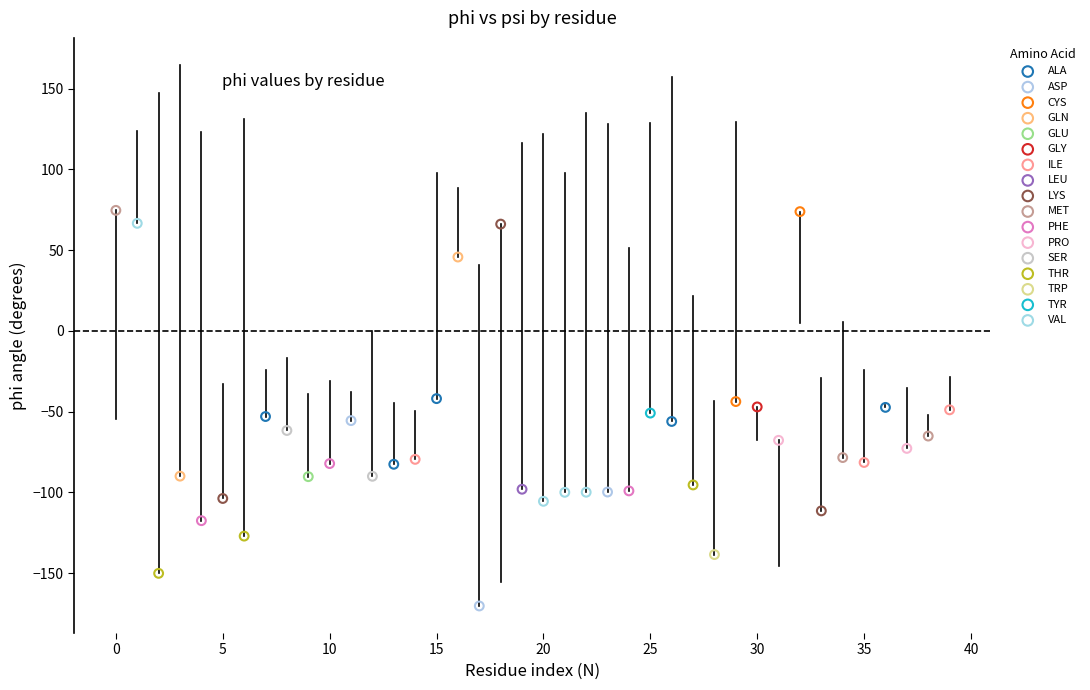

What are all the series names shown in the legend?

ALA, ASP, CYS, GLN, GLU, GLY, ILE, LEU, LYS, MET, PHE, PRO, SER, THR, TRP, TYR, VAL